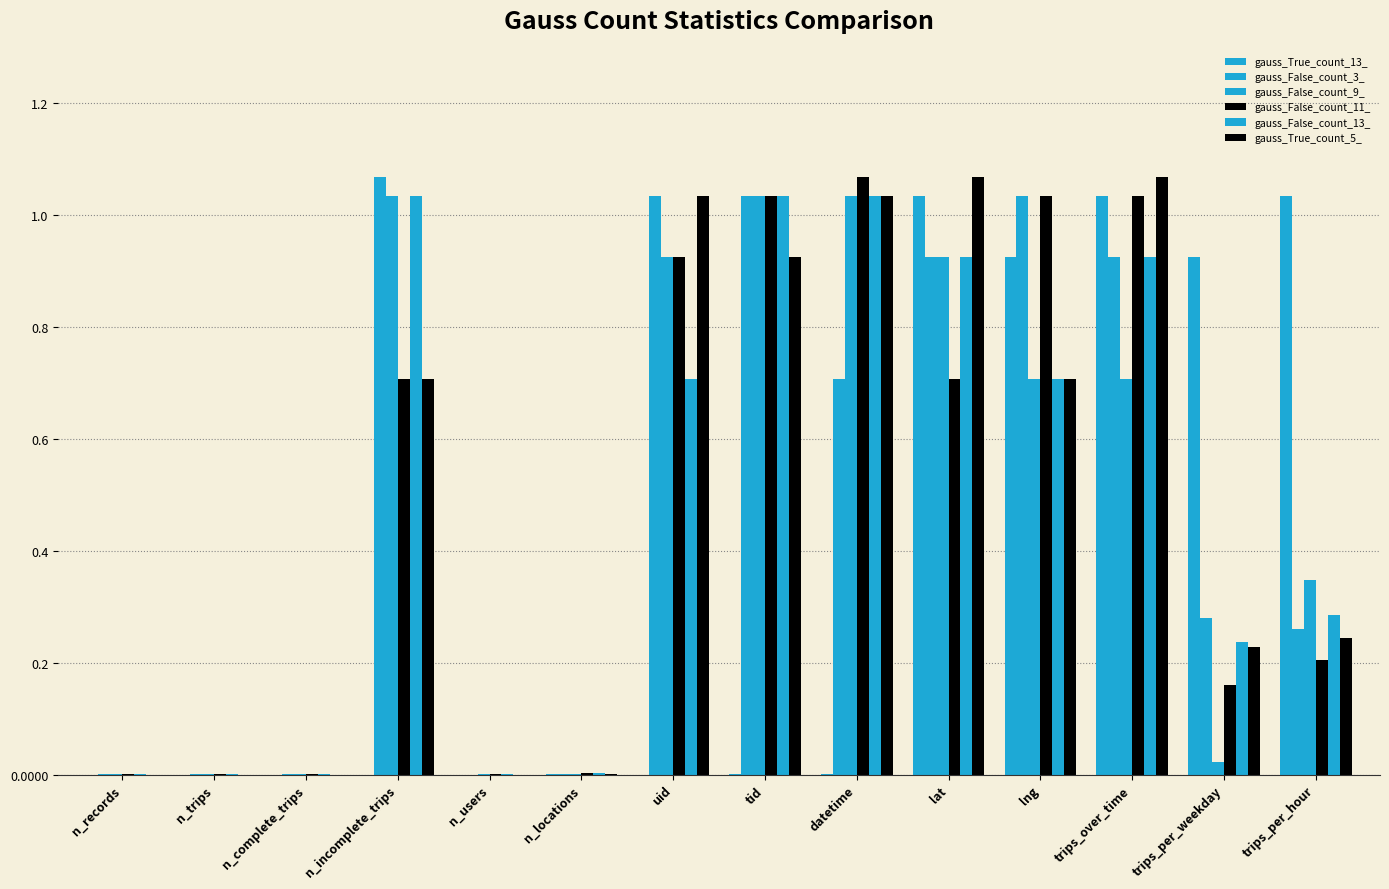

Between n_incomplete_trips and n_trips, which is larger?

n_incomplete_trips